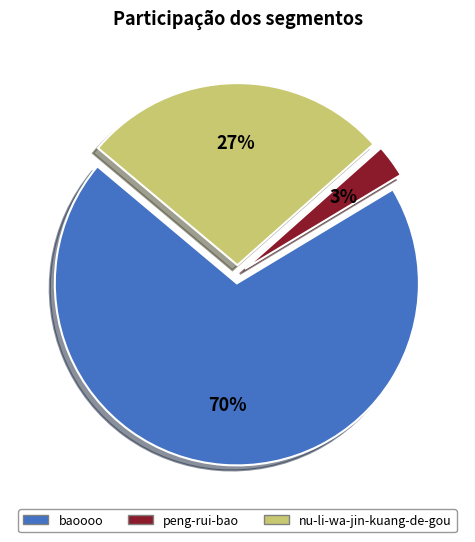

Is it true that nu-li-wa-jin-kuang-de-gou is 27% of the pie?

True